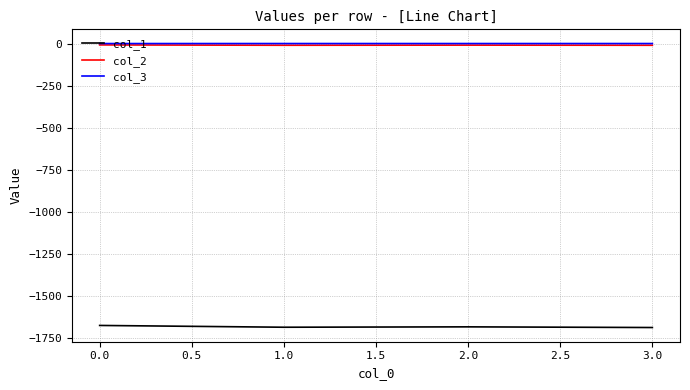

What is the sum of all col_2 values?

-38.7